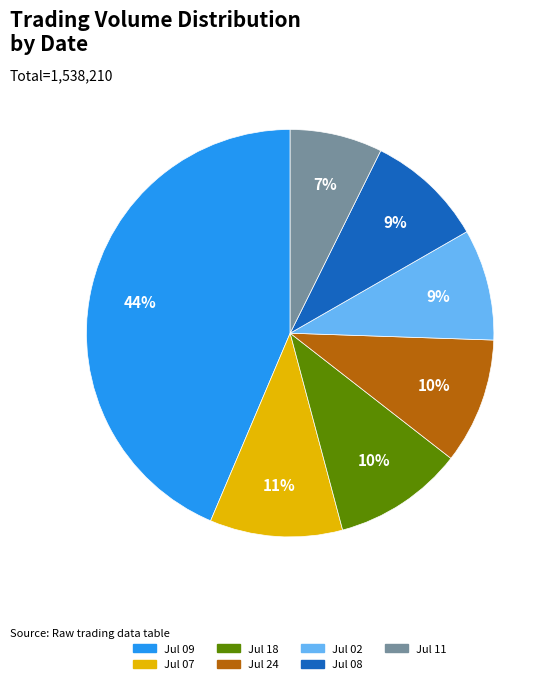

What percentage is the Jul 09 slice, to the nearest percent?

44%